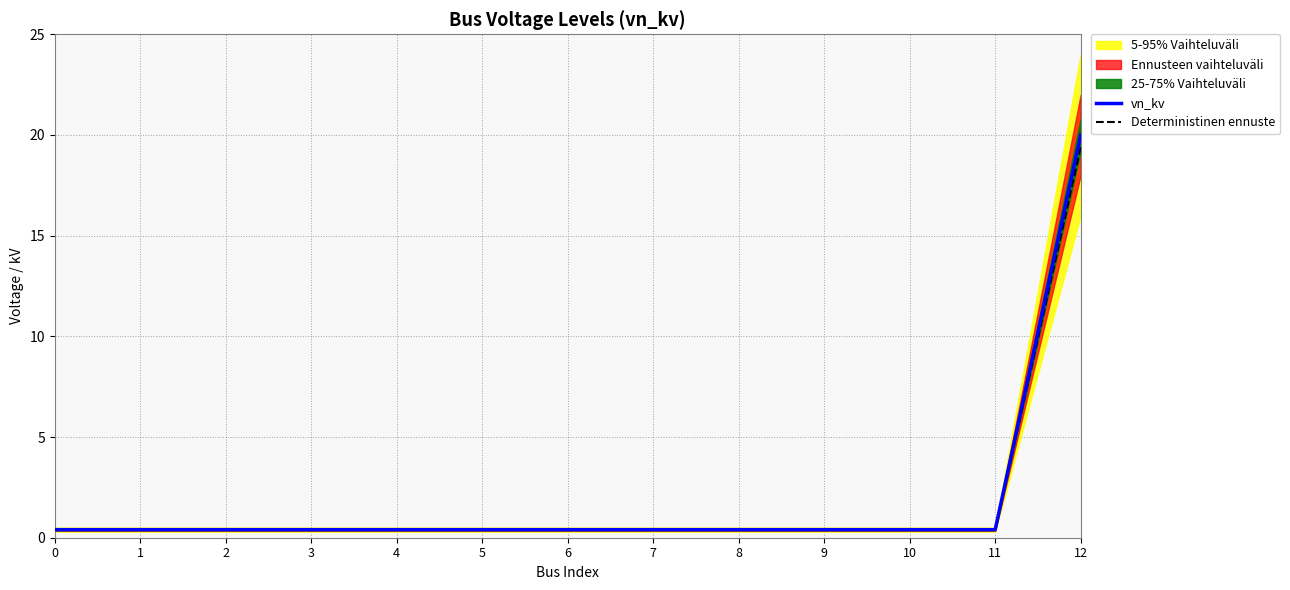

Rank the series by their average value, from highest to lowest.

vn_kv, Deterministinen ennuste